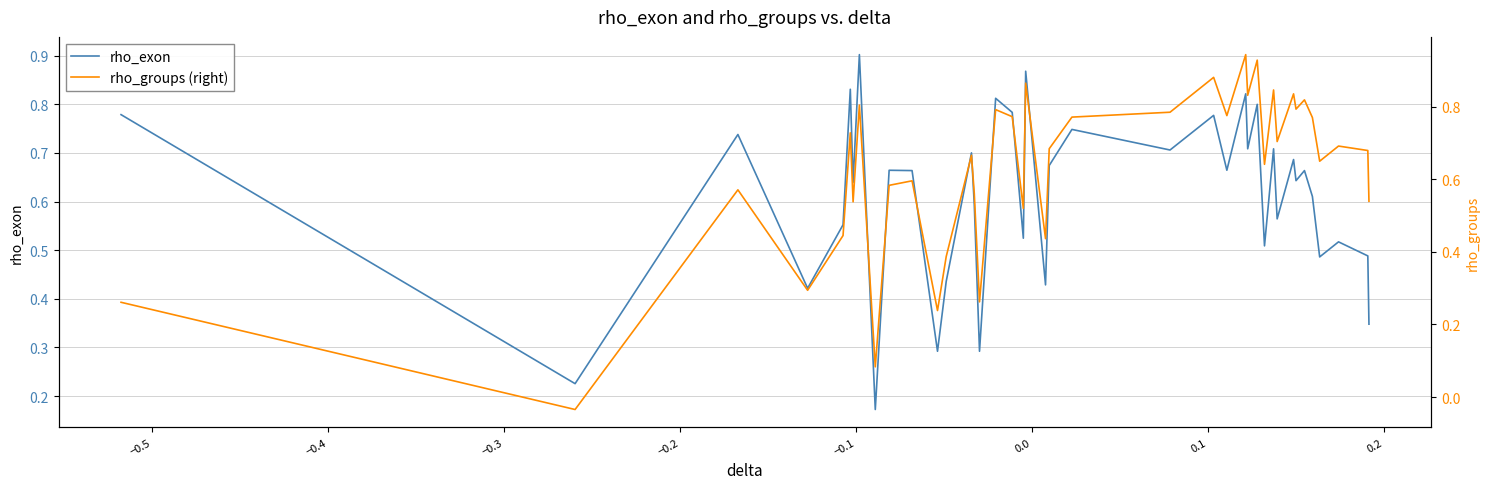

How many negative values does the rho_groups (right) series have?

1